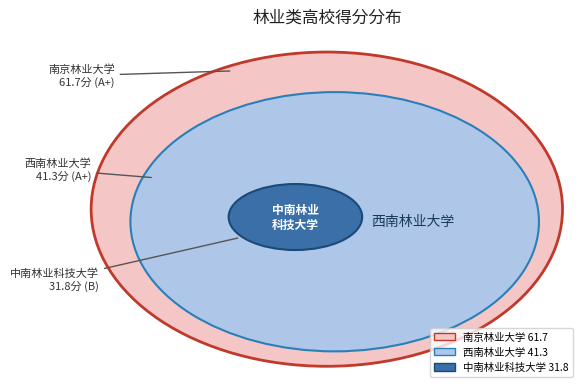

How many segments does this pie chart have?

3